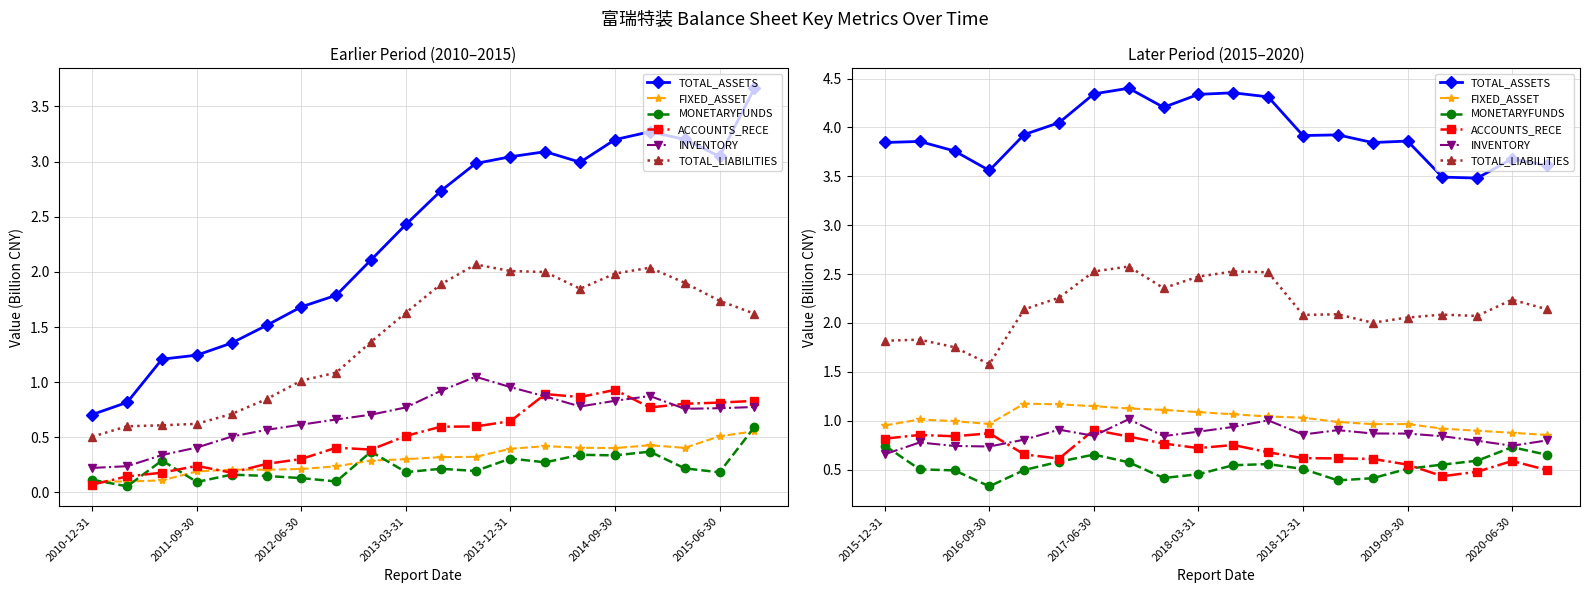

How many interior local peaks does the ACCOUNTS_RECE series have?

5